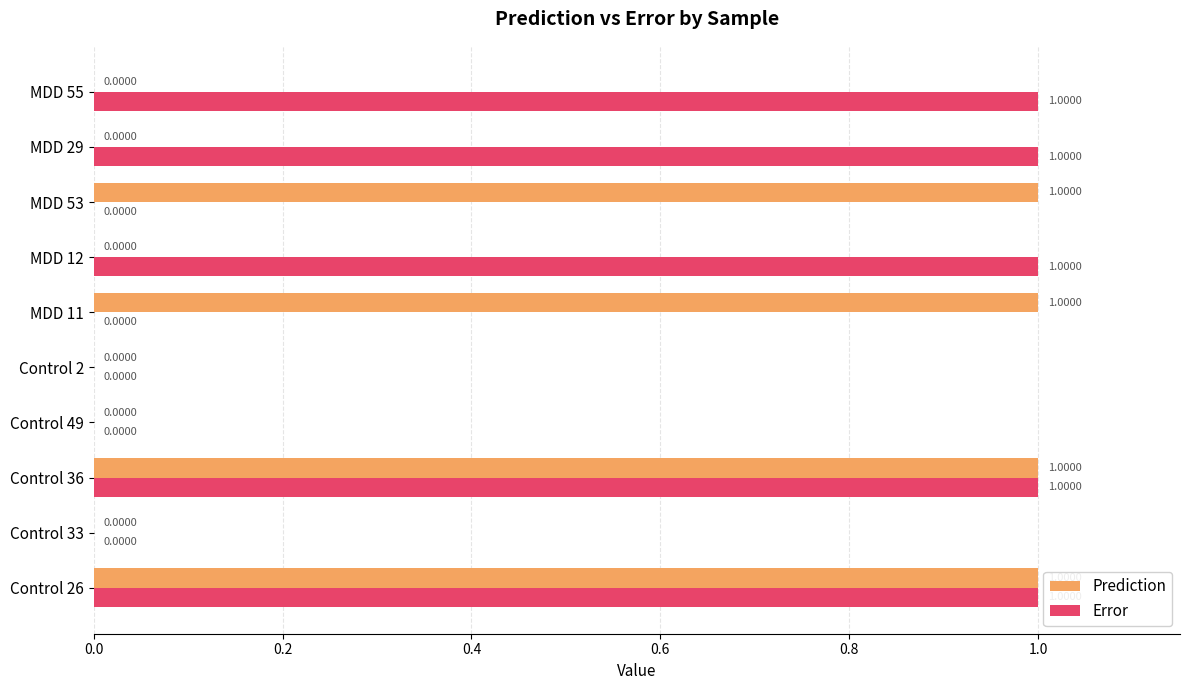

What is the sum of all Prediction values?

4.0